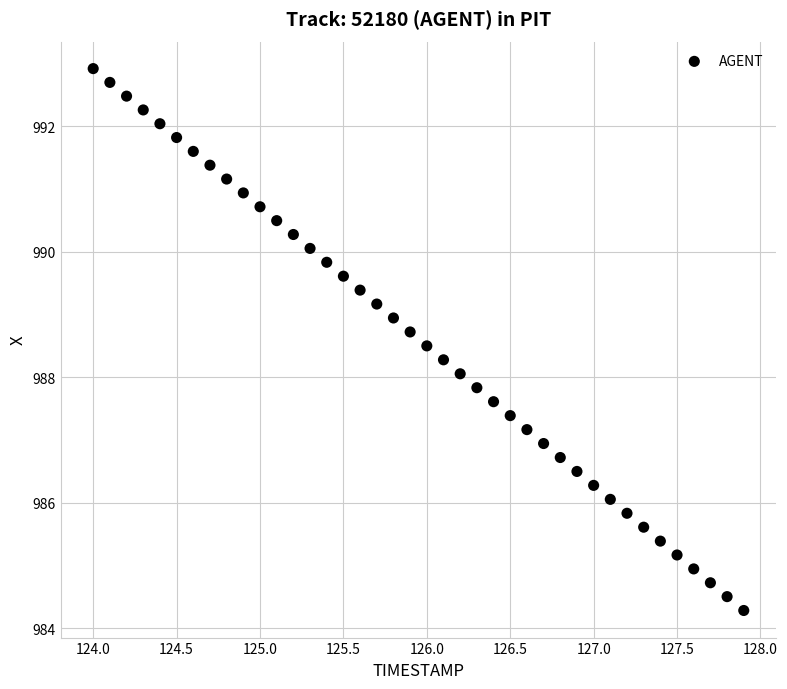

What is the range of X values (max minus min)?

3.9